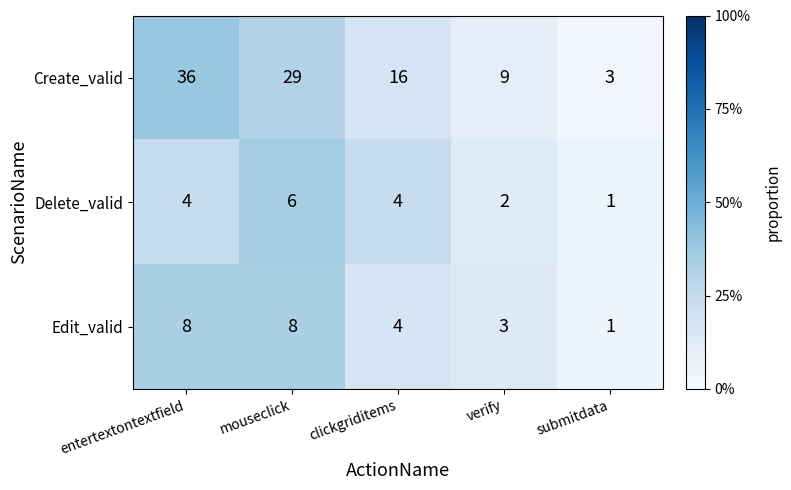

True or false: Edit_valid has a value of 6 at clickgriditems.

False